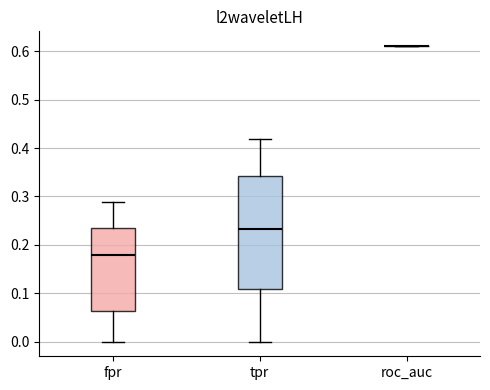

Reading left to right, transcribe this box plot: for each box, give where its median line is, the range the box spans, and where its two whiskers end, as read against the y-axis. The values are not printed on the chart, so give them approximately, as read against the axis.

fpr: median 0.18, box 0.06 to 0.23, whiskers 0.00 to 0.29
tpr: median 0.23, box 0.11 to 0.34, whiskers 0.00 to 0.42
roc_auc: box collapsed to a line at 0.61, whiskers 0.61 to 0.61